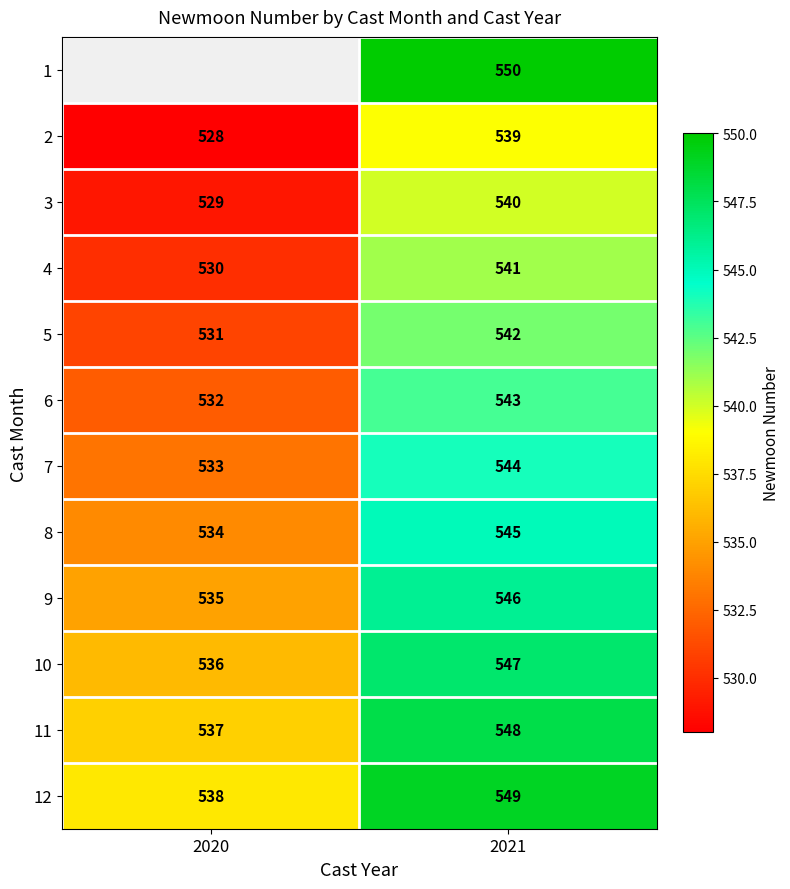

What is the difference between the 11 values at 2020 and 2021?

11